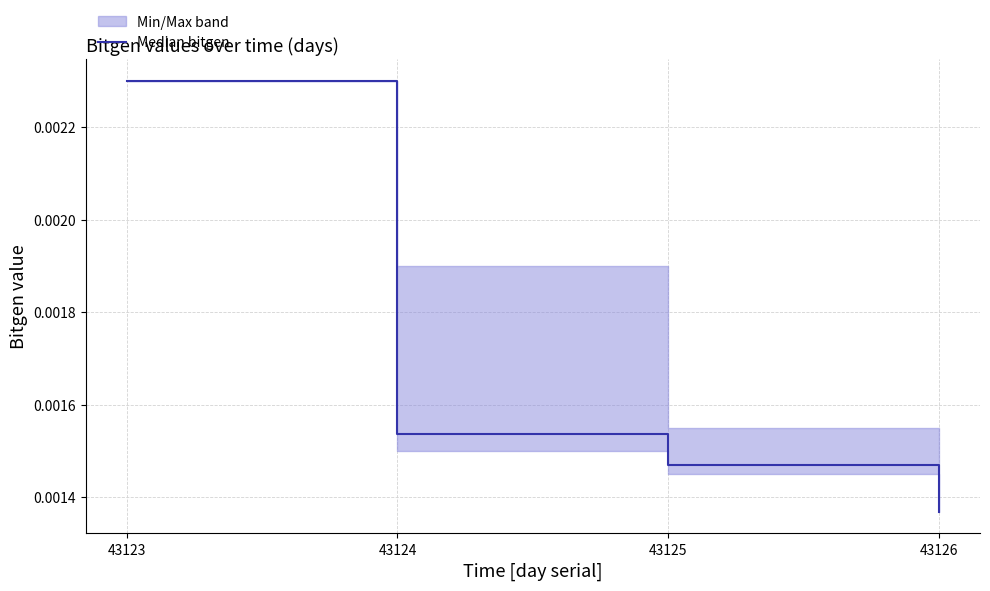

List the labels in order of value, largest first.

43123, 43124, 43125, 43126